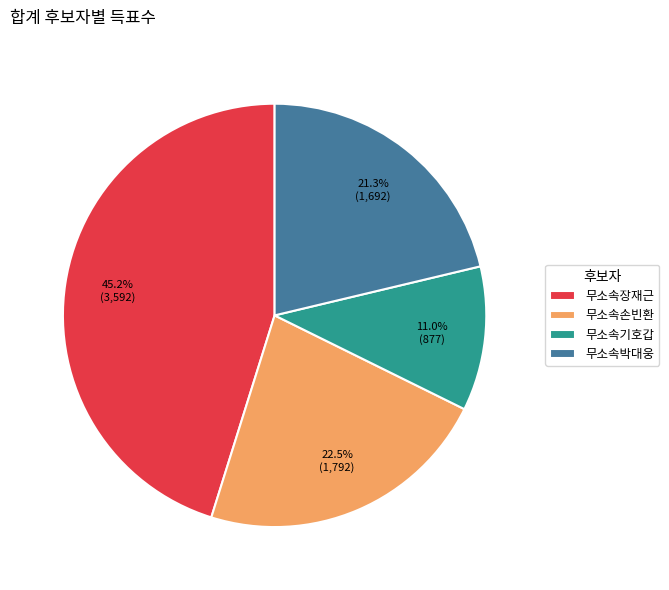

Is there any slice that represents more than half of the pie?

No